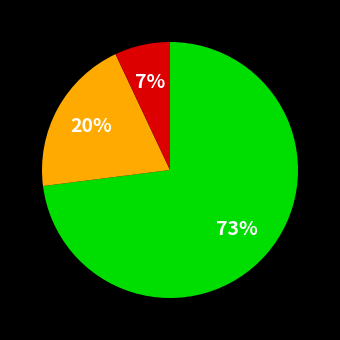

Does any single category account for the majority?

Yes